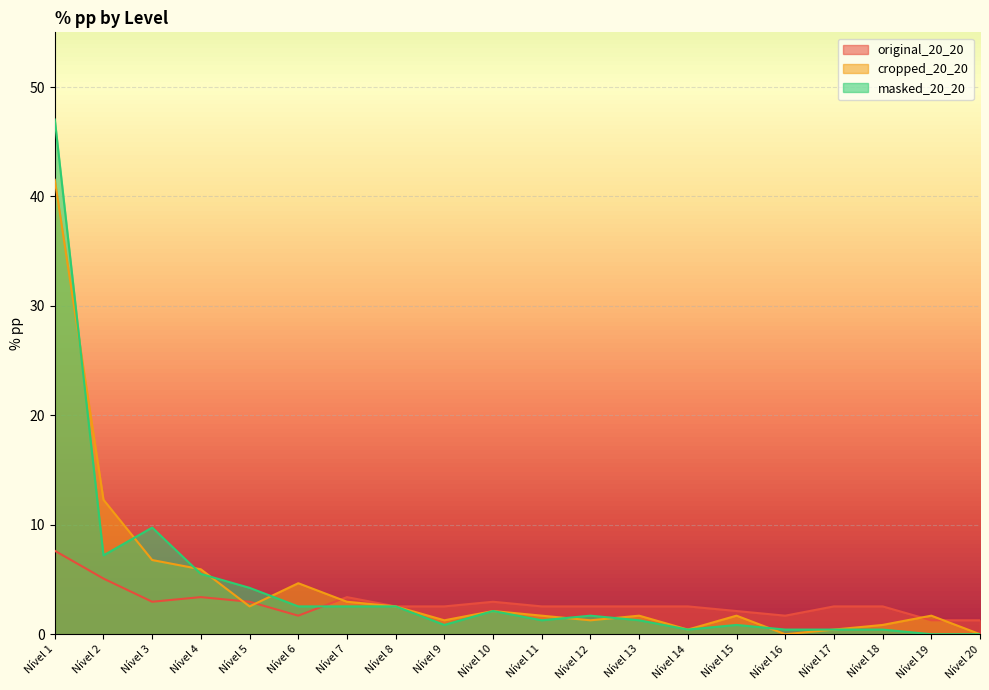

What is the sum of the original_20_20 values at Nível 16 and Nível 15?

3.8